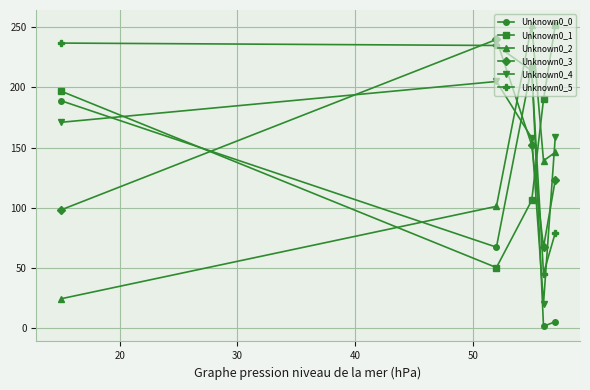

How many lines are shown in the chart?

6